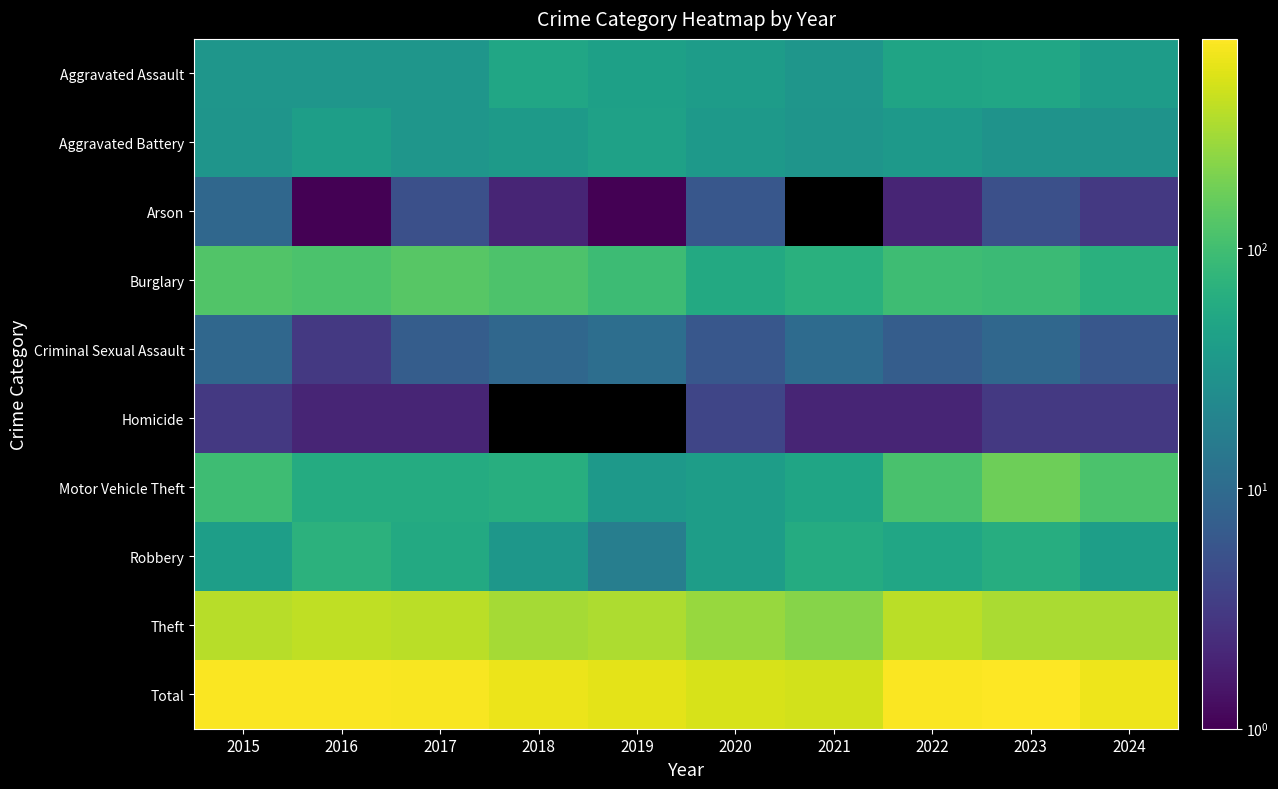

Which category has the lowest value across all series?

2016